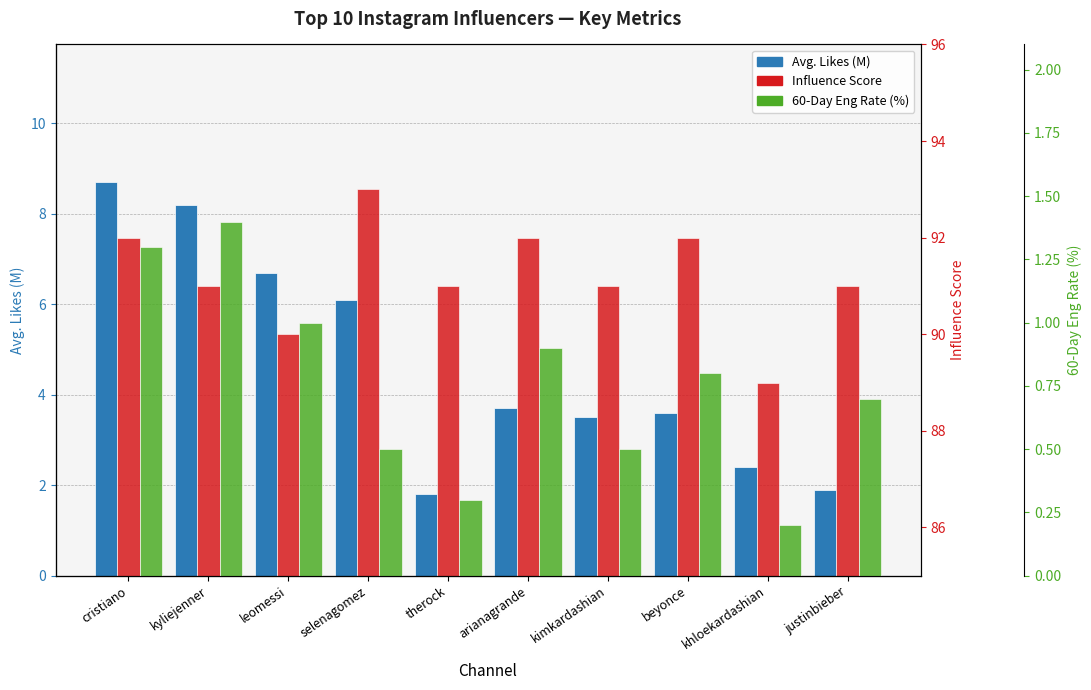

What is the label of the 6th bar from the right?

therock